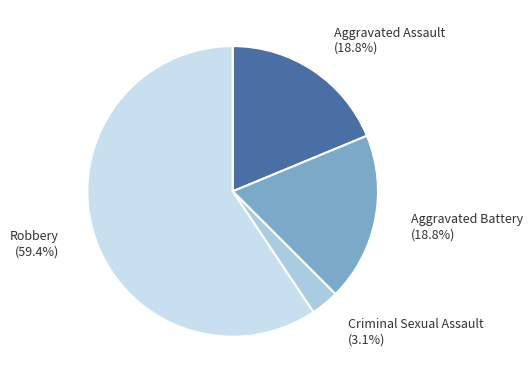

Is Robbery the majority of the pie?

Yes